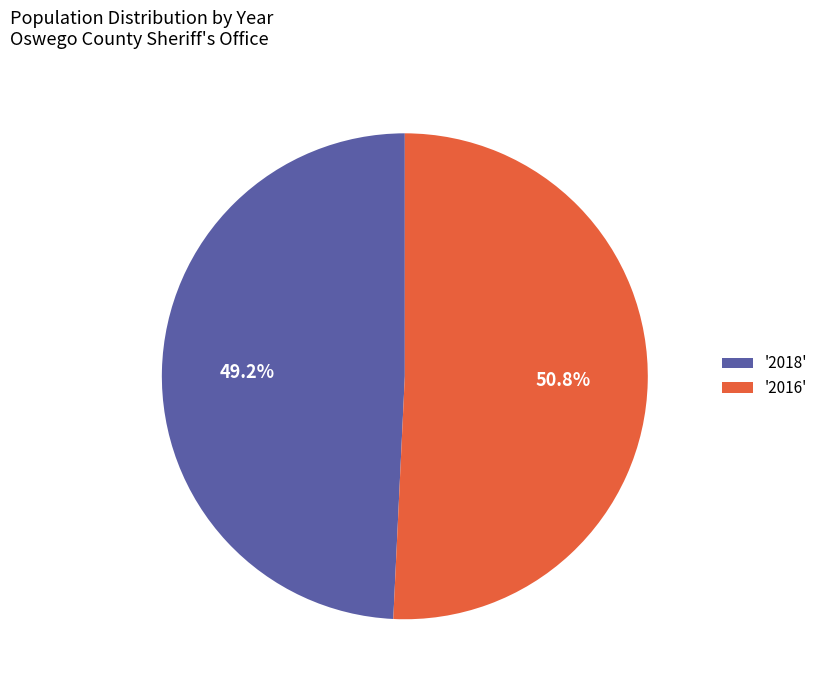

Which category has the smallest portion of the pie?

'2018'